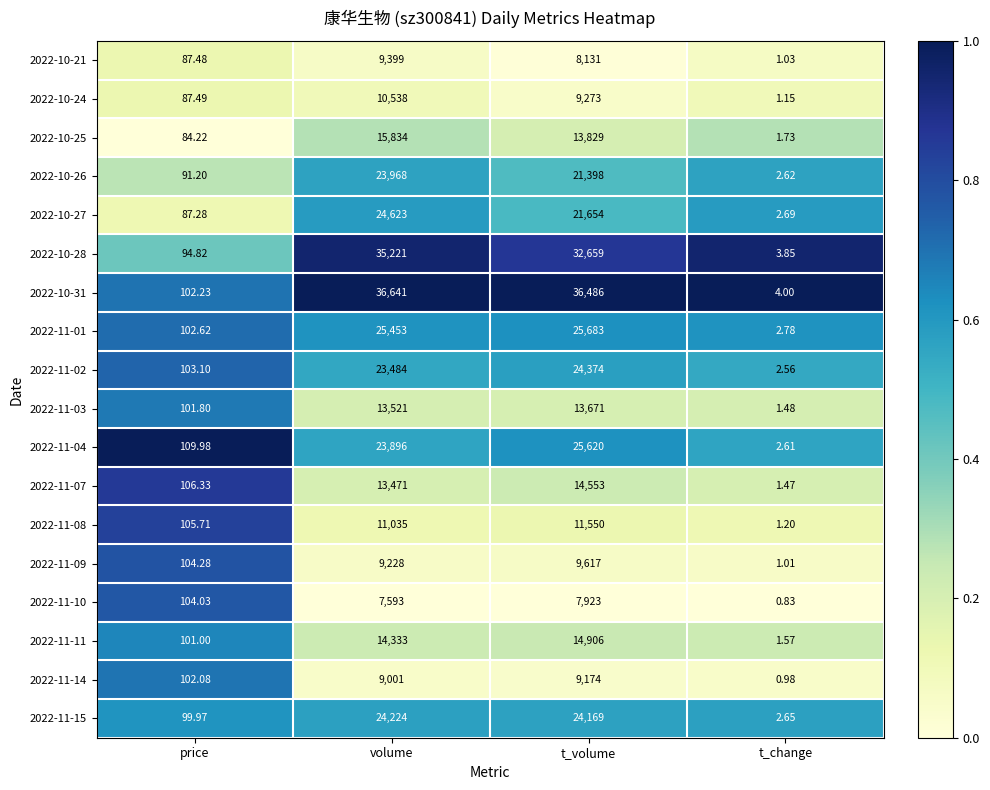

At which category is the sum across all series the highest?

volume